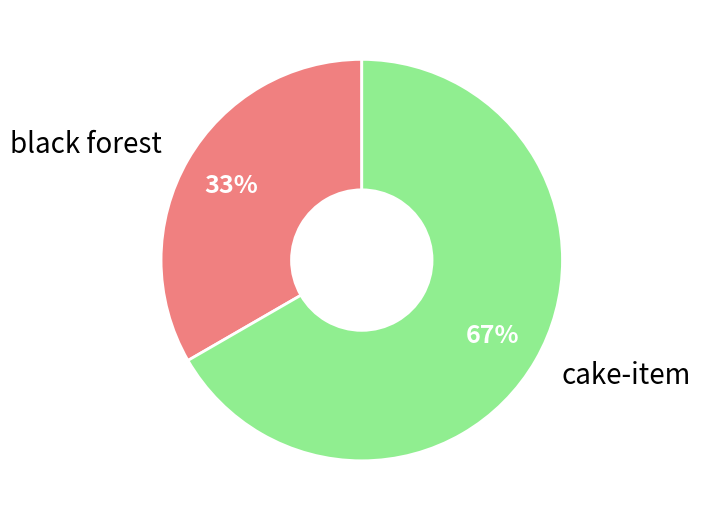

To the nearest percent, what is the combined percentage of cake-item and black forest?

100%